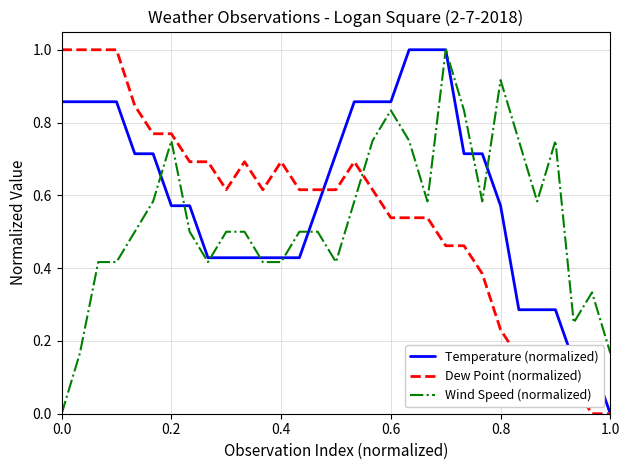

True or false: Wind Speed (normalized) and Dew Point (normalized) intersect in this chart.

True